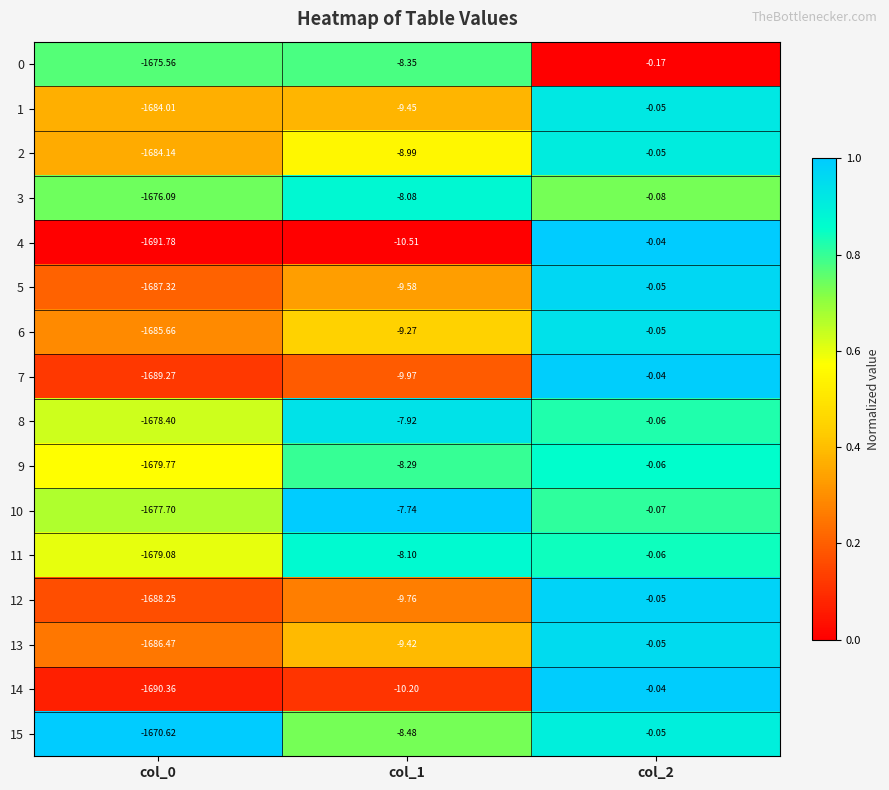

At which category is the sum across all series the highest?

col_2